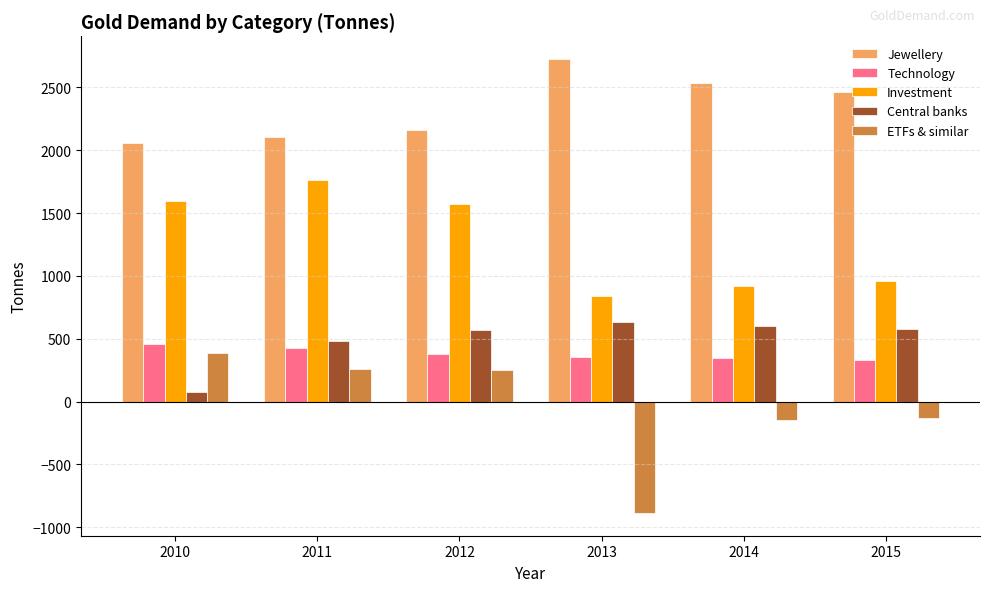

At which label does Investment first exceed 1572?

2010